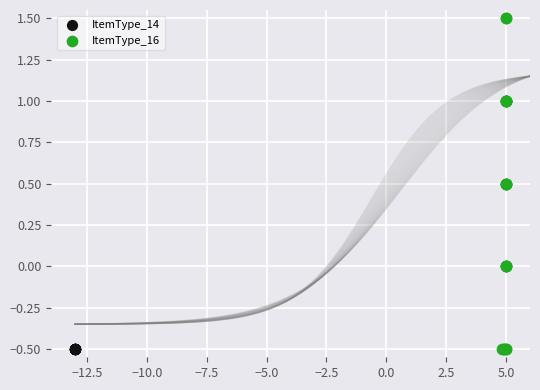

Which series contains the highest Y value?

ItemType_16